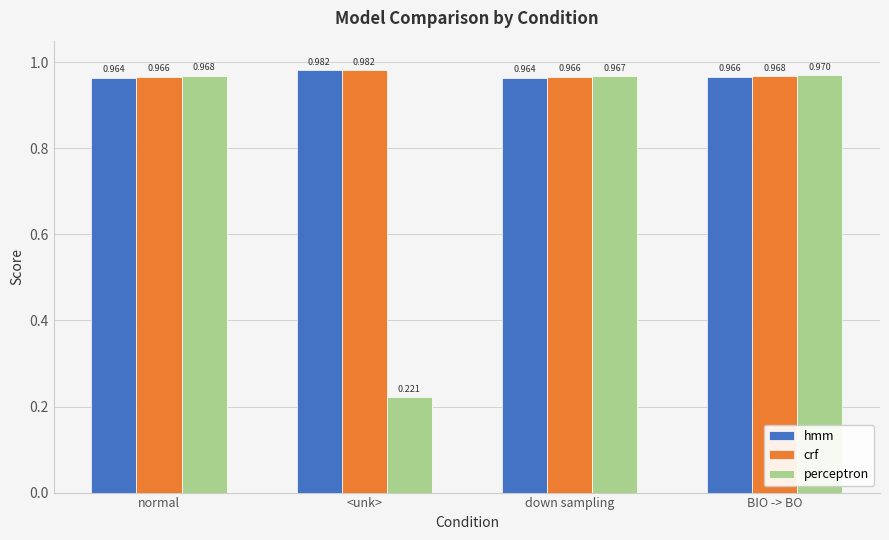

Rank the series at down sampling from lowest to highest value.

hmm, crf, perceptron